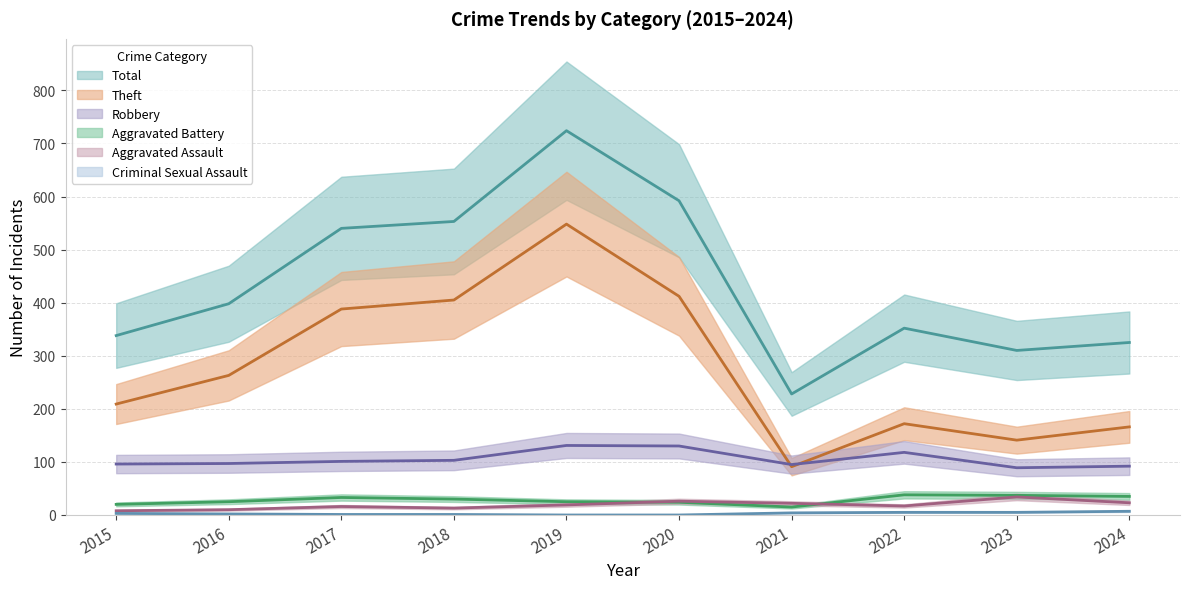

The Total series shows 771 at 2017. True or false?

False